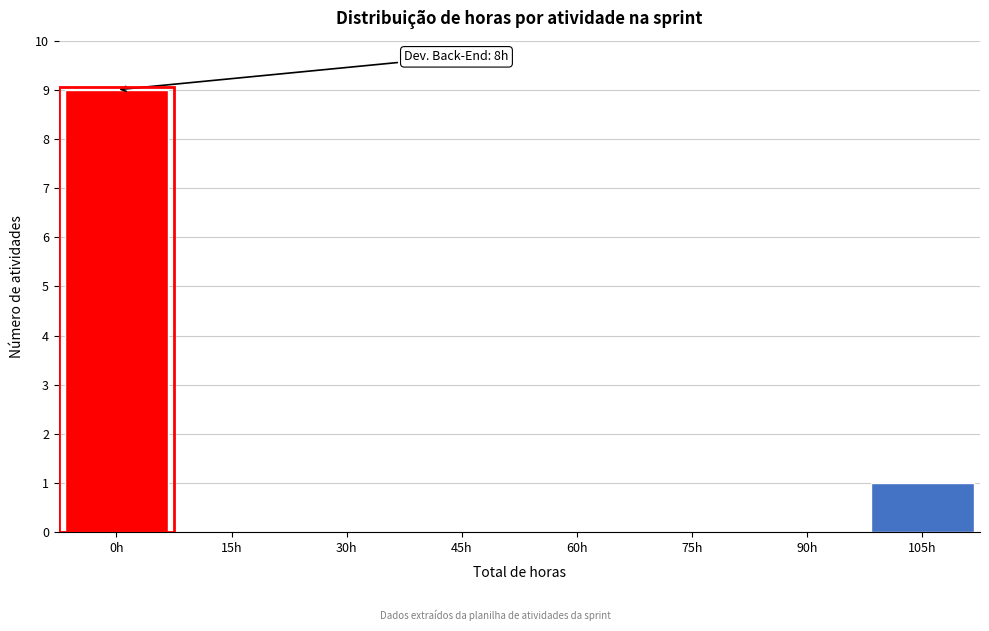

Reading left to right, list all the values displayed in this chart.

0h=9	15h=0	30h=0	45h=0	60h=0	75h=0	90h=0	105h=1